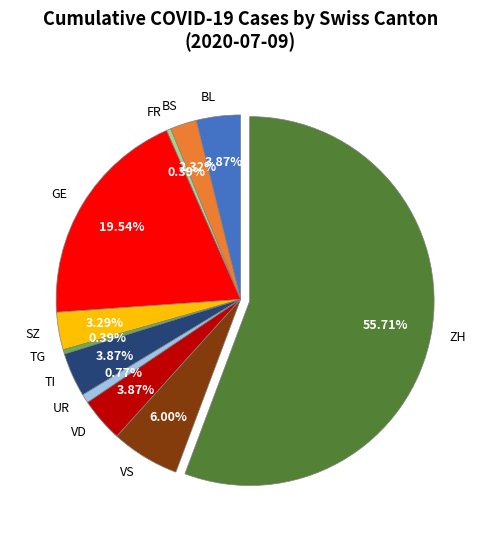

Is there a majority slice in this chart?

Yes